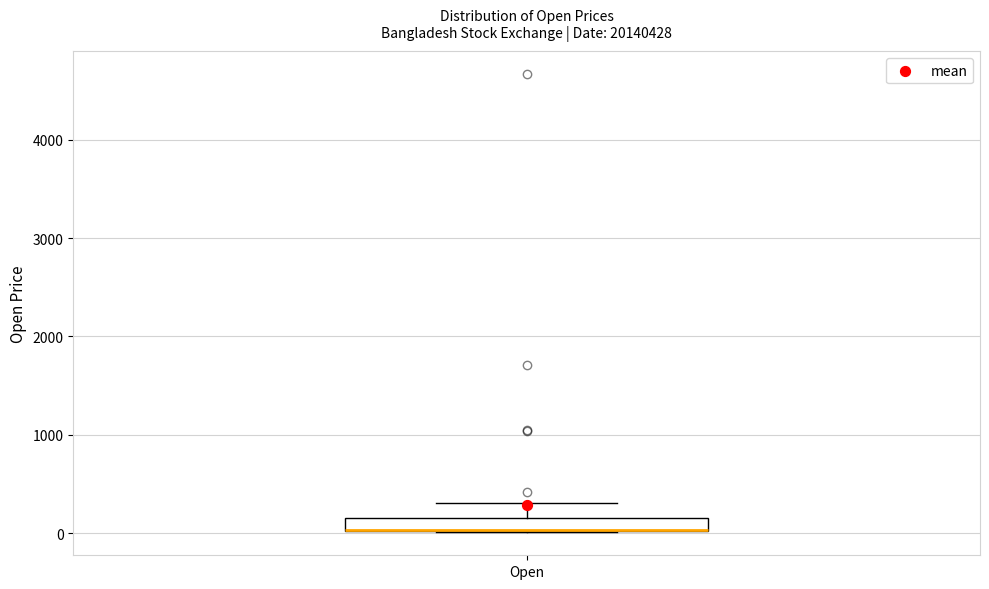

Where is the lower edge of the box for Open on the y-axis? The values are not printed on the chart, so give them approximately, as read against the axis.

0